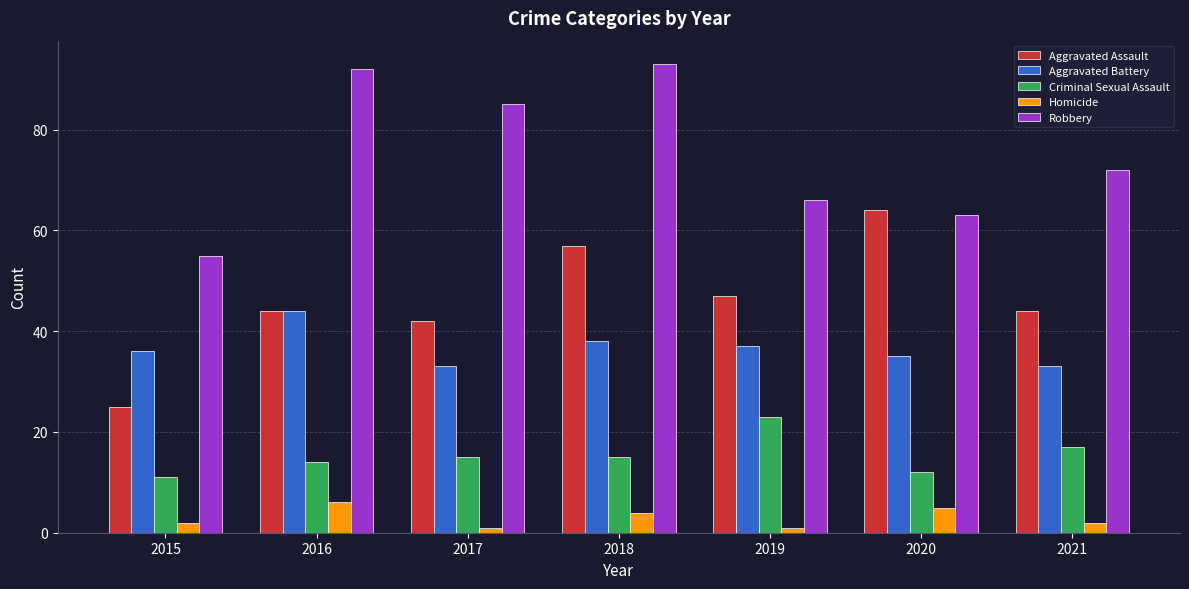

Reading right to left, extract all data points from this chart.

Aggravated Assault: 44	64	47	57	42	44	25
Aggravated Battery: 33	35	37	38	33	44	36
Criminal Sexual Assault: 17	12	23	15	15	14	11
Homicide: 2	5	1	4	1	6	2
Robbery: 72	63	66	93	85	92	55